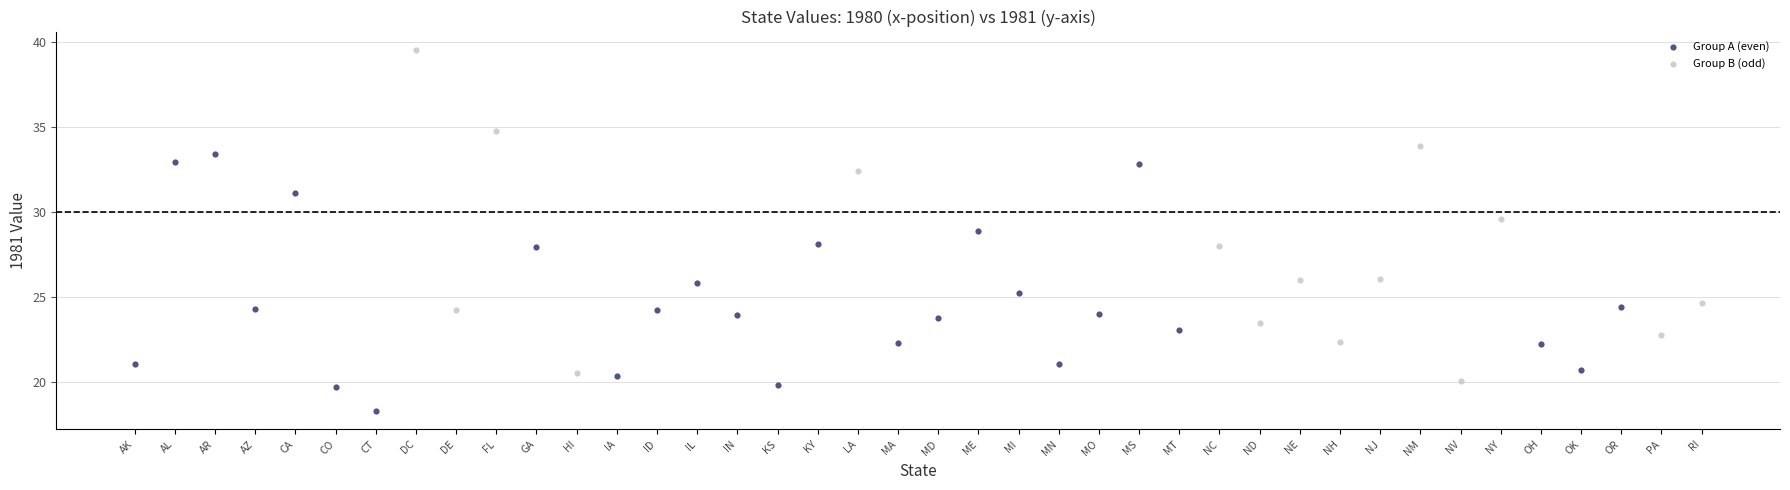

Which series has the largest Y range (max minus min)?

Group B (odd)